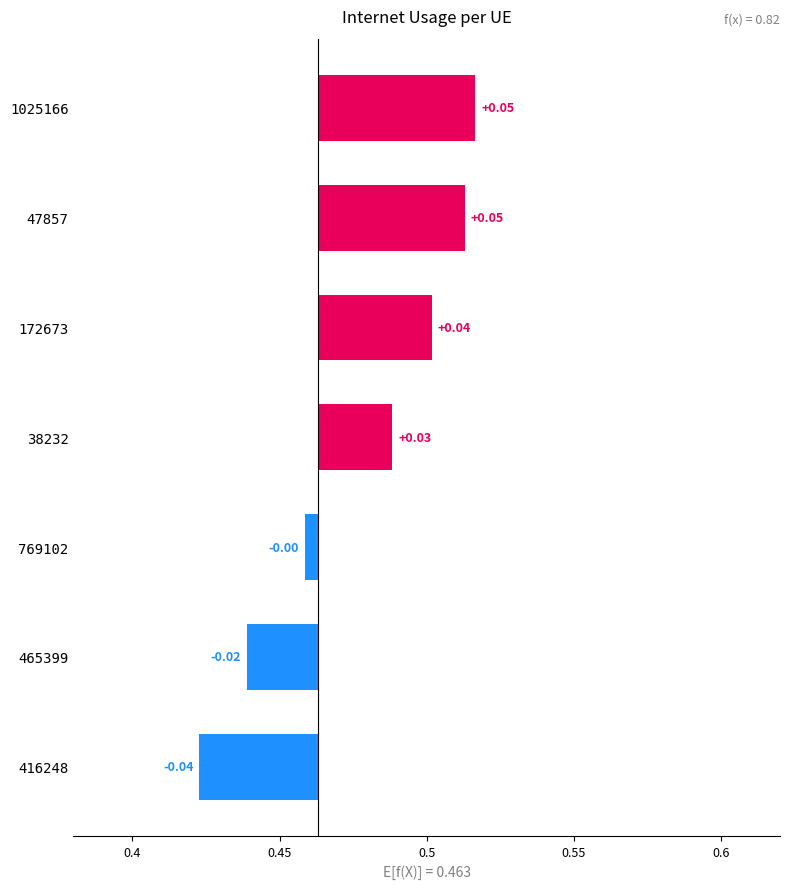

Between 1025166 and 172673, which is larger?

1025166